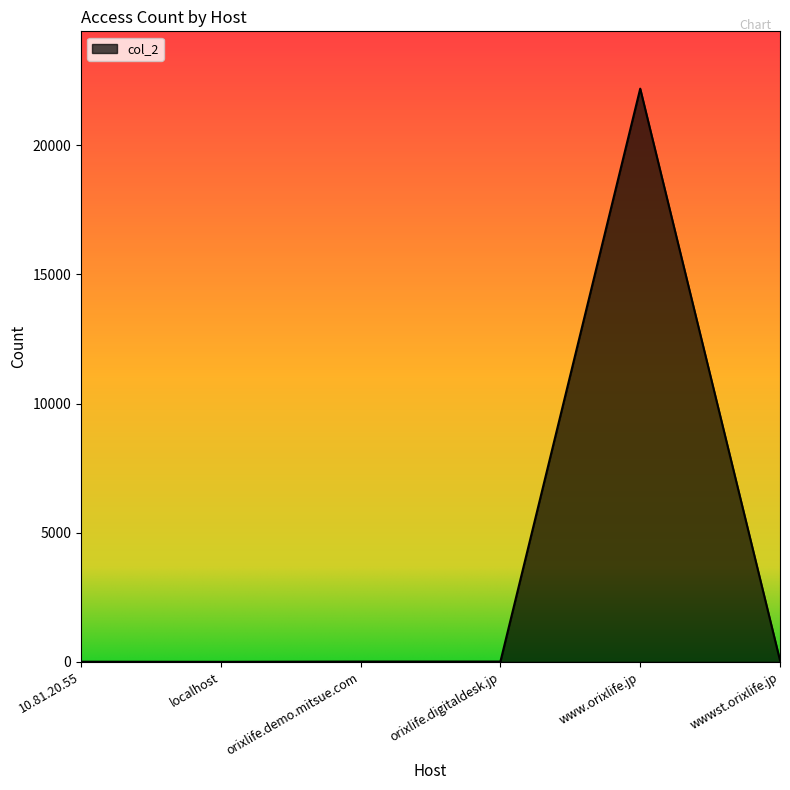

Is it true that the value at www.orixlife.jp is 22197?

True